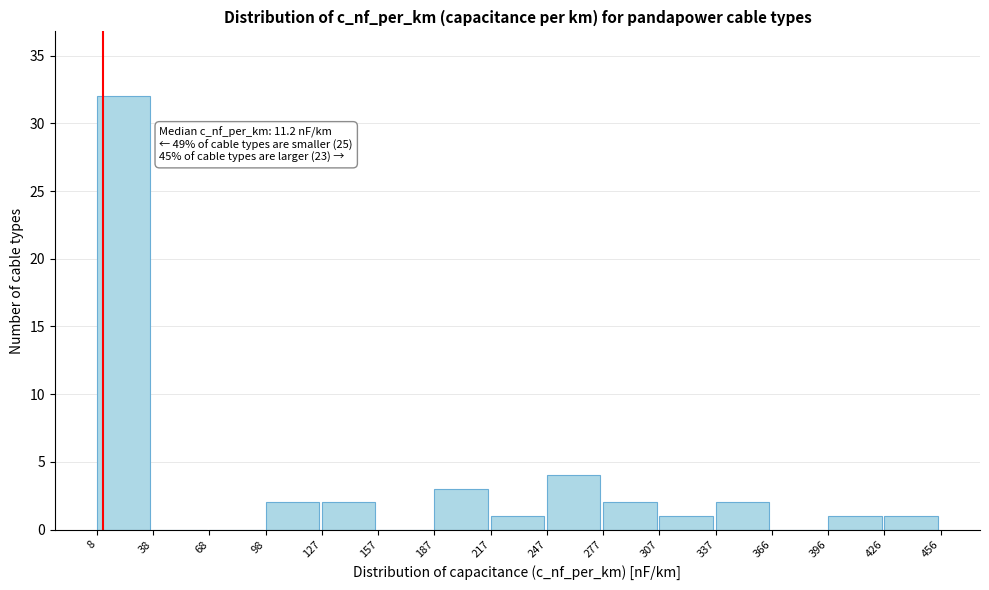

Which range on the x-axis has the tallest bar?

8 to 38